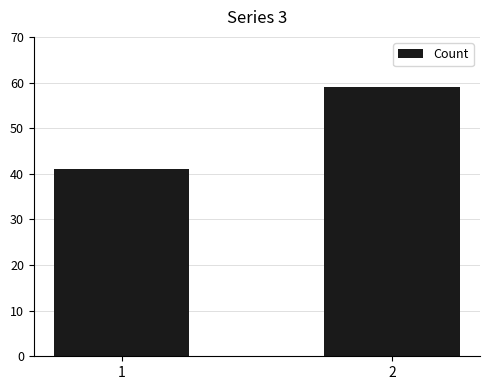

What is the minimum value shown in the chart?

41